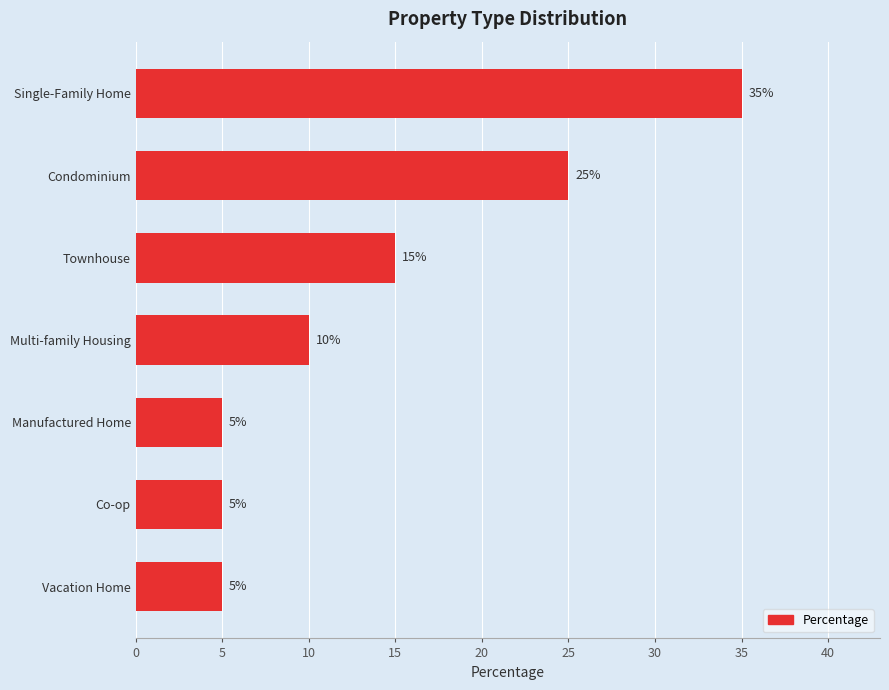

Which has a higher value, Manufactured Home or Single-Family Home?

Single-Family Home